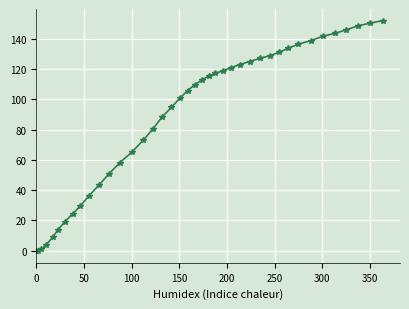

What is the average value?

88.0